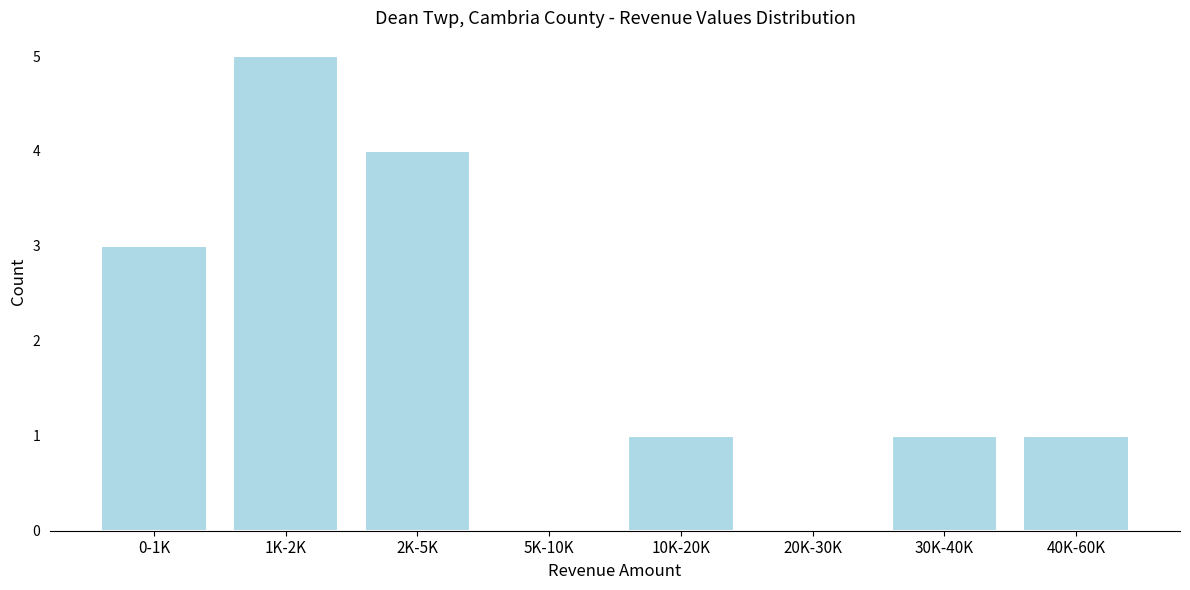

Reading left to right, what are all the values shown in this chart?

0-1K=3	1K-2K=5	2K-5K=4	5K-10K=0	10K-20K=1	20K-30K=0	30K-40K=1	40K-60K=1